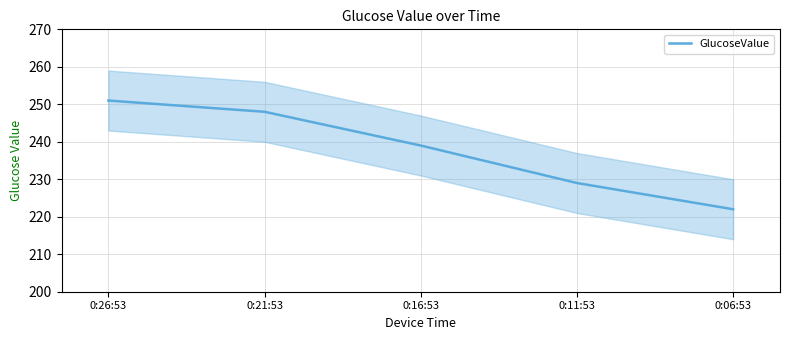

What is the difference between the second highest and second lowest values?

19